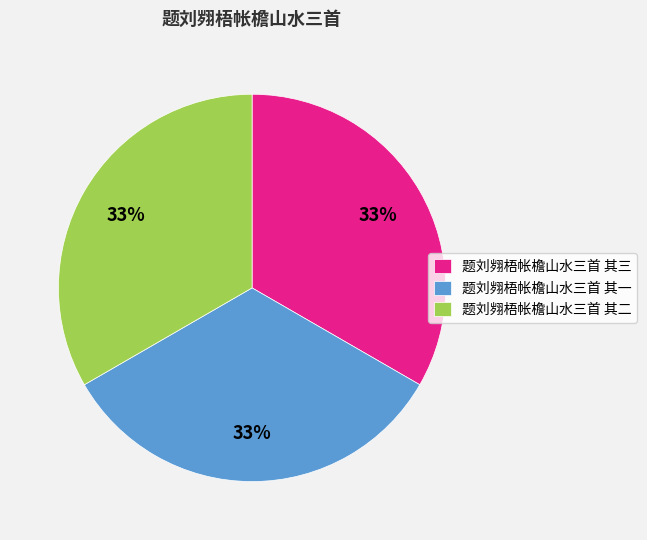

The 题刘翙梧帐檐山水三首 其一 slice represents 20% of the pie. True or false?

False